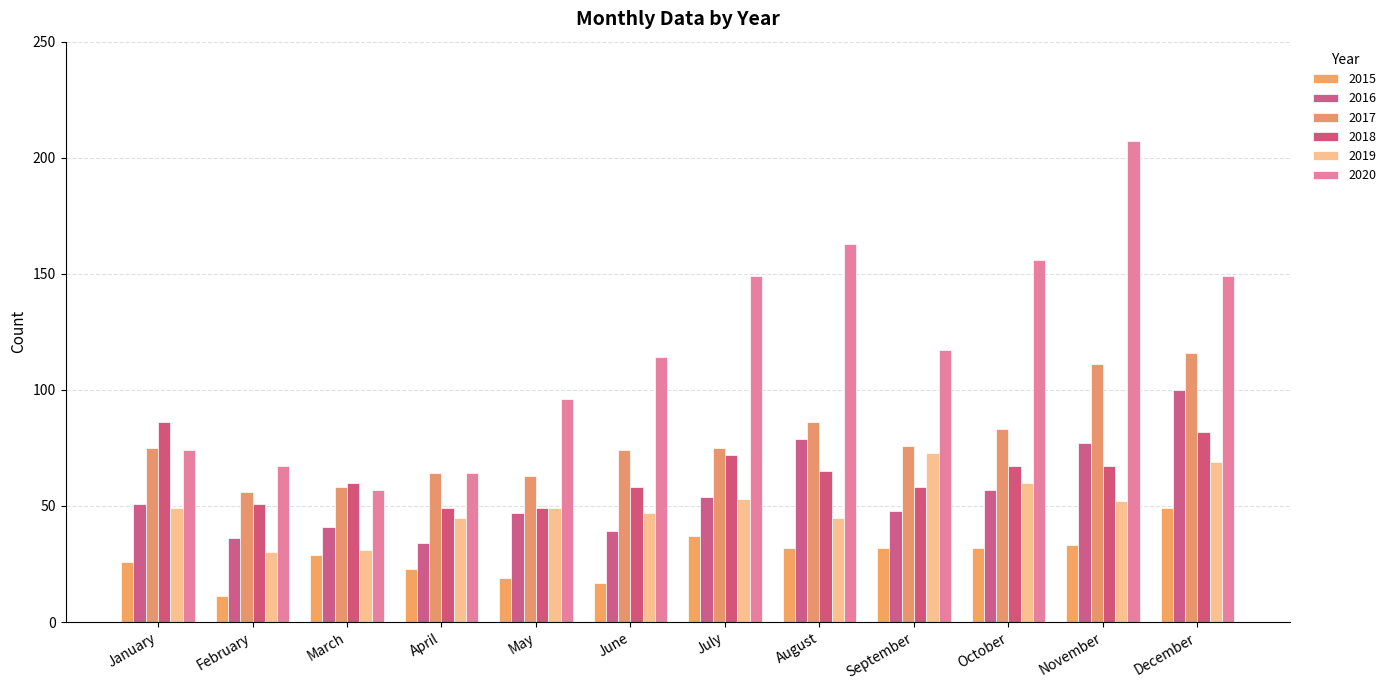

Reading left to right, transcribe all the data shown in this chart.

2015: January=26	February=11	March=29	April=23	May=19	June=17	July=37	August=32	September=32	October=32	November=33	December=49
2016: January=51	February=36	March=41	April=34	May=47	June=39	July=54	August=79	September=48	October=57	November=77	December=100
2017: January=75	February=56	March=58	April=64	May=63	June=74	July=75	August=86	September=76	October=83	November=111	December=116
2018: January=86	February=51	March=60	April=49	May=49	June=58	July=72	August=65	September=58	October=67	November=67	December=82
2019: January=49	February=30	March=31	April=45	May=49	June=47	July=53	August=45	September=73	October=60	November=52	December=69
2020: January=74	February=67	March=57	April=64	May=96	June=114	July=149	August=163	September=117	October=156	November=207	December=149